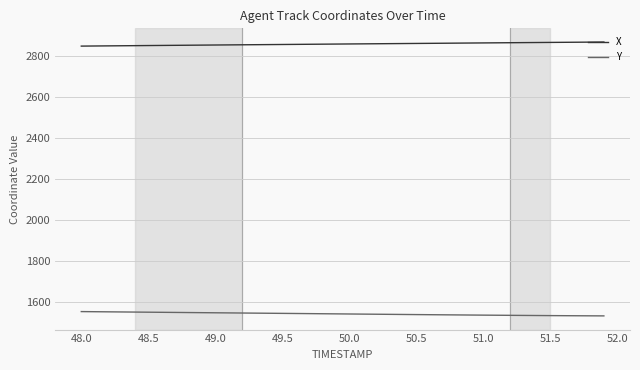

True or false: X and Y intersect in this chart.

False